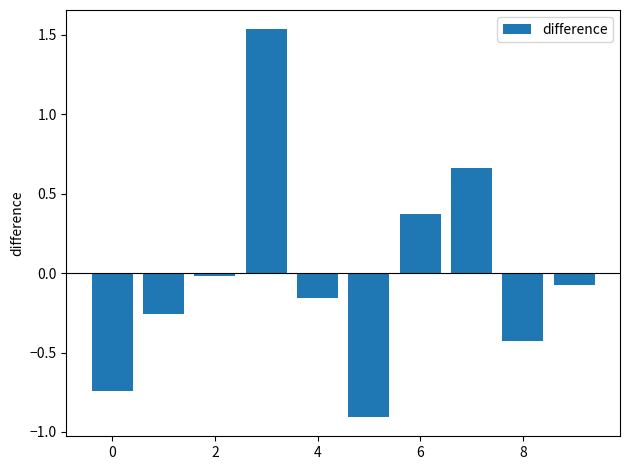

How many categories are shown in the chart?

10